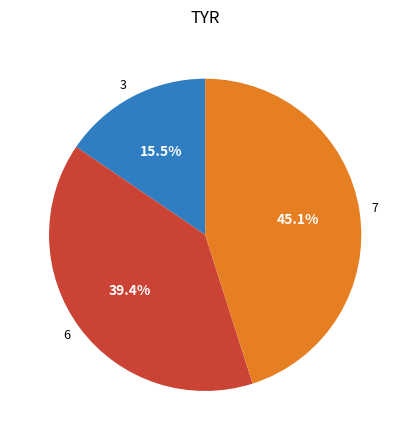

The 7 slice represents 37% of the pie. True or false?

False